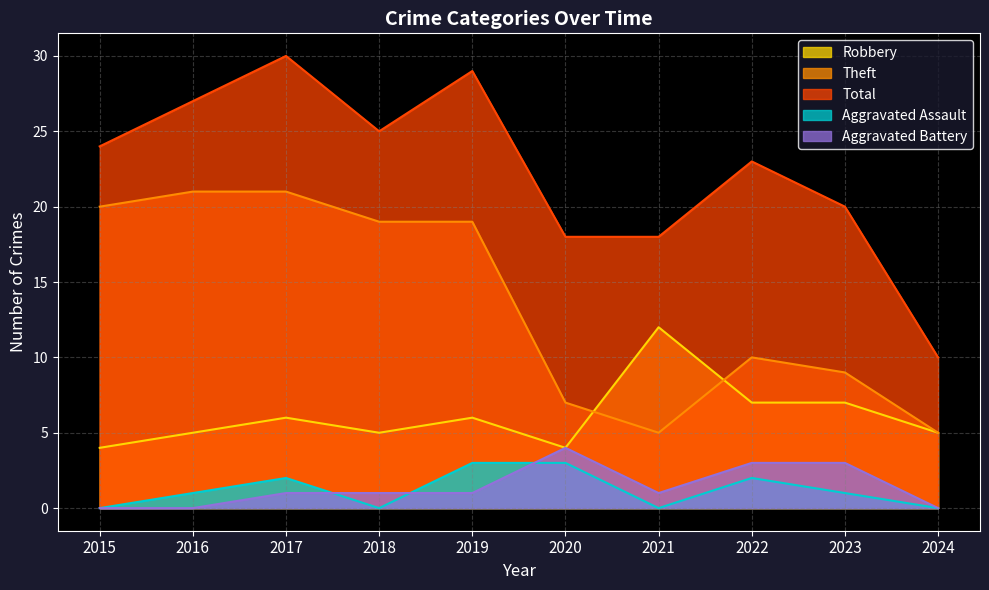

At which label does Aggravated Battery reach its minimum?

2015